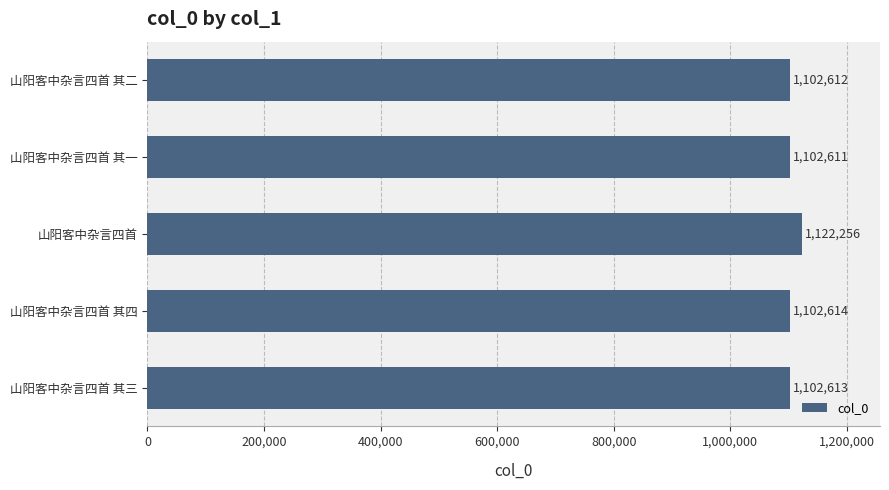

The chart shows a value of 1122256 at 山阳客中杂言四首. True or false?

True